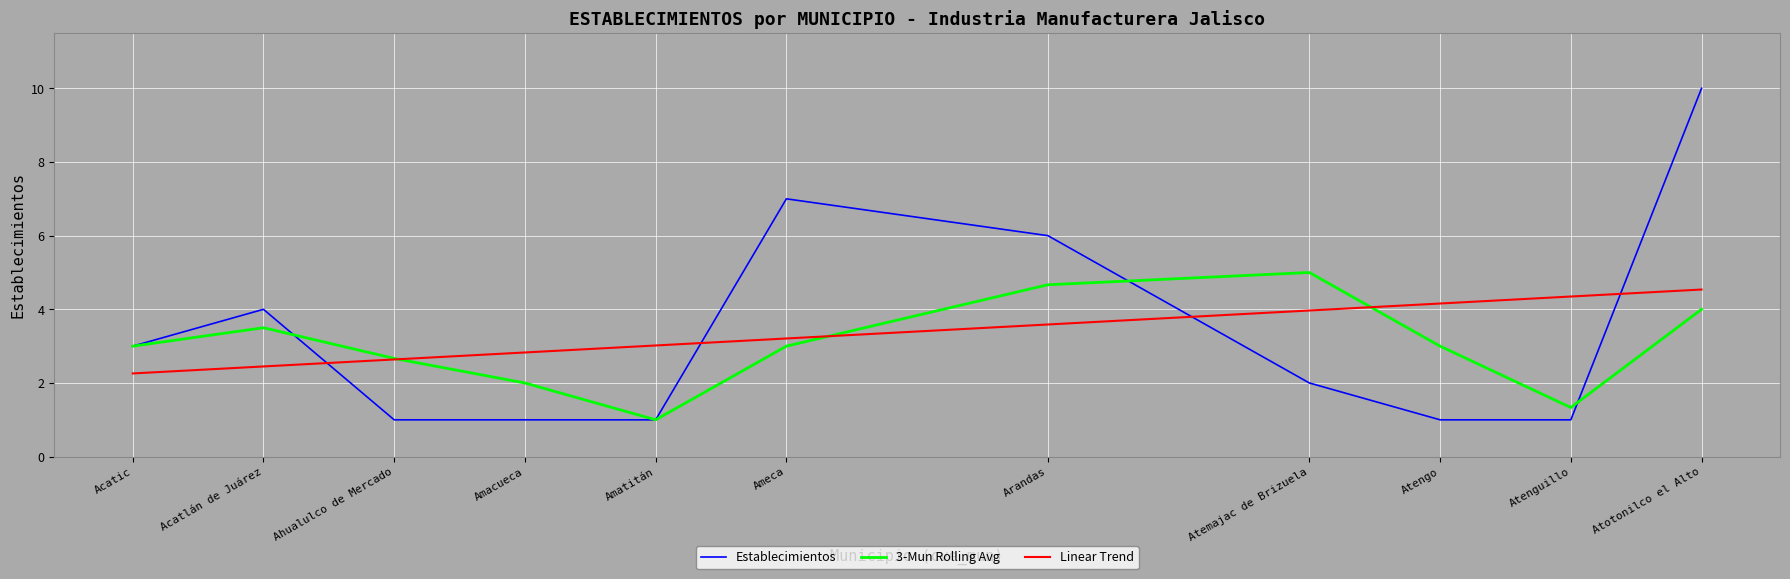

What is the greatest value displayed?

10.0